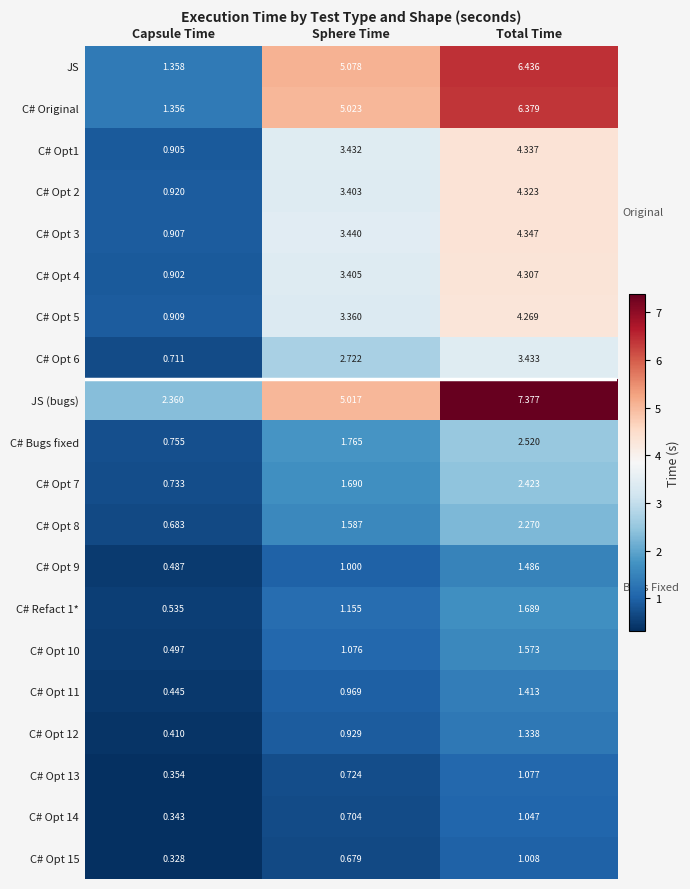

List the labels in order of C# Opt 9 value, smallest first.

Capsule Time, Sphere Time, Total Time